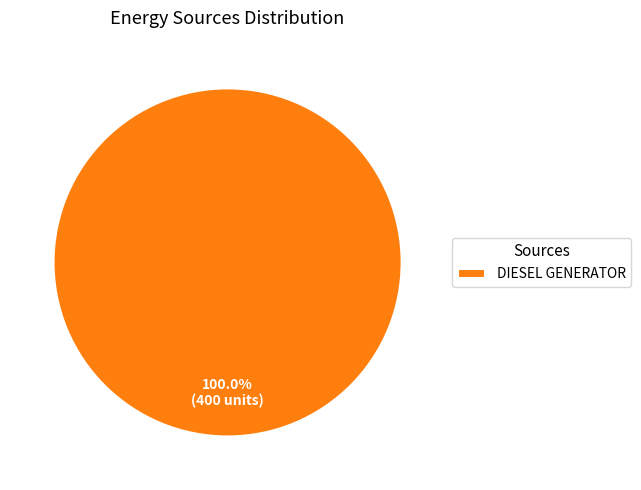

Rank the categories by value from lowest to highest.

DIESEL GENERATOR